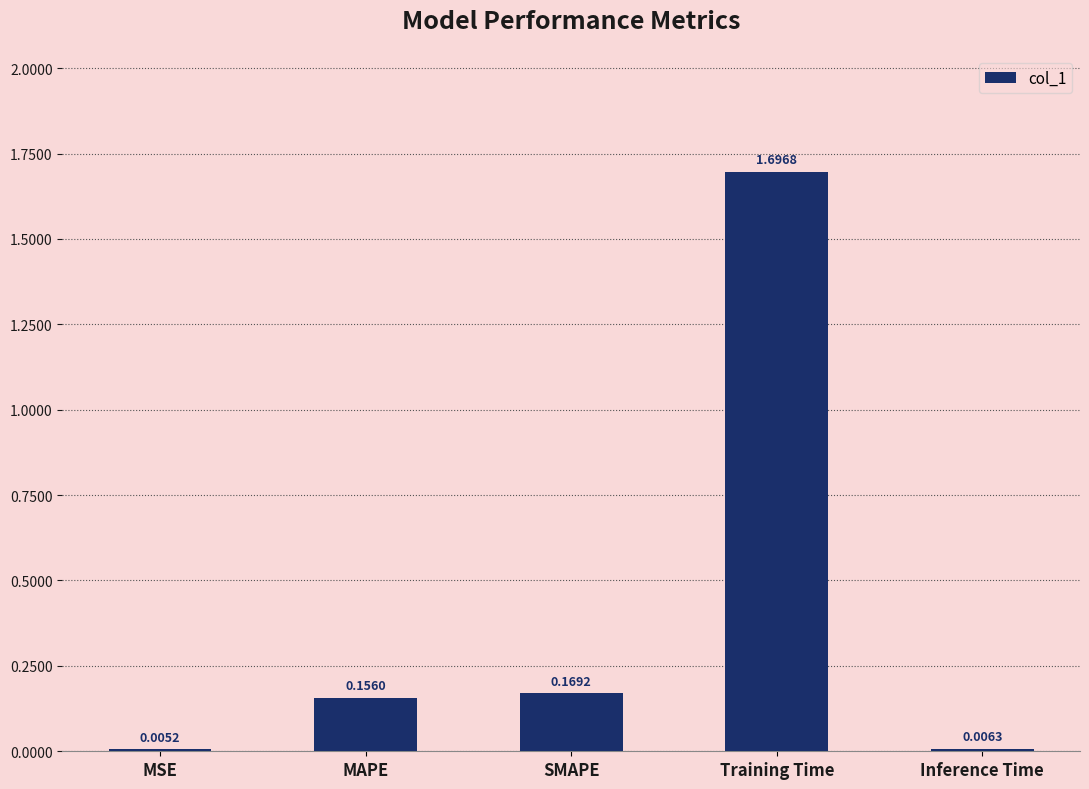

Which category has the highest value across all series?

Training Time